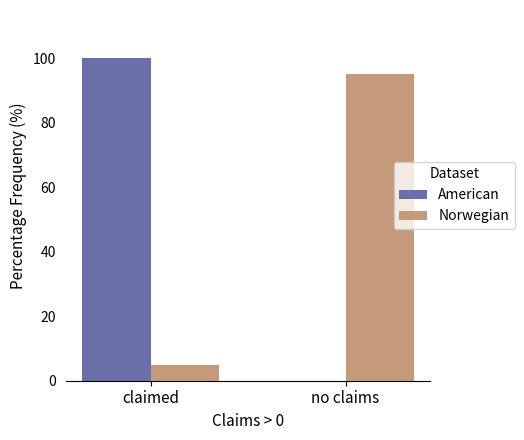

Count the number of categories in the chart.

2